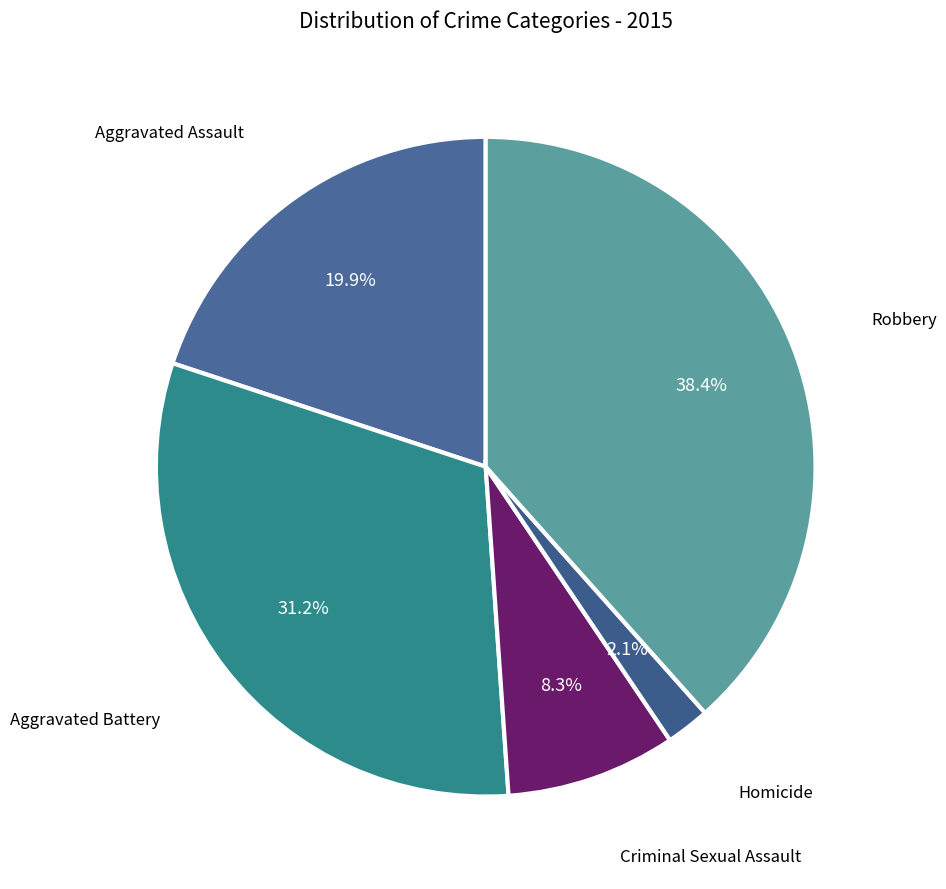

Which has a higher value, Aggravated Assault or Criminal Sexual Assault?

Aggravated Assault